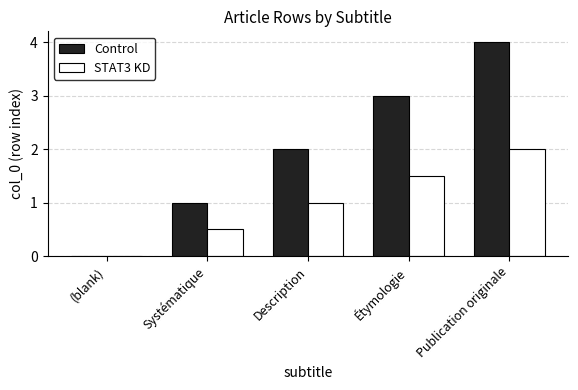

Between Systématique and Publication originale, which series saw the biggest shift?

Control